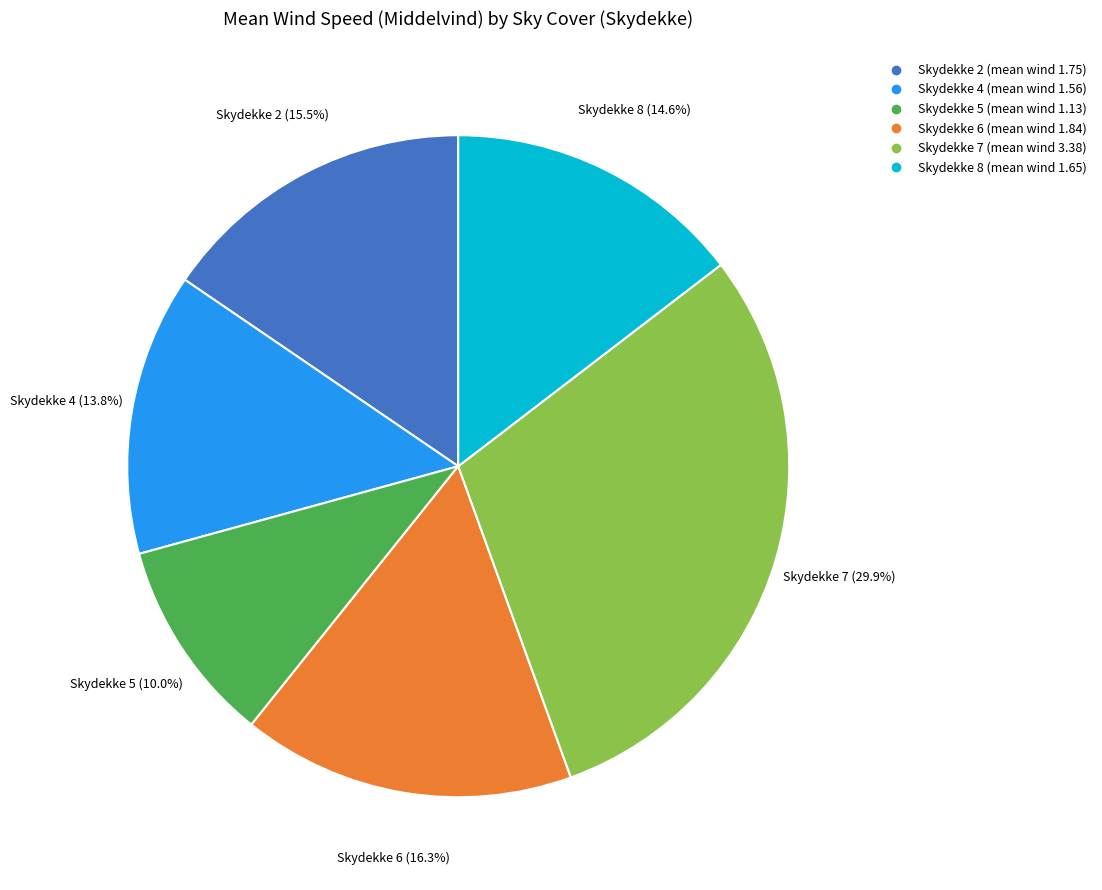

Does any single category account for the majority?

No